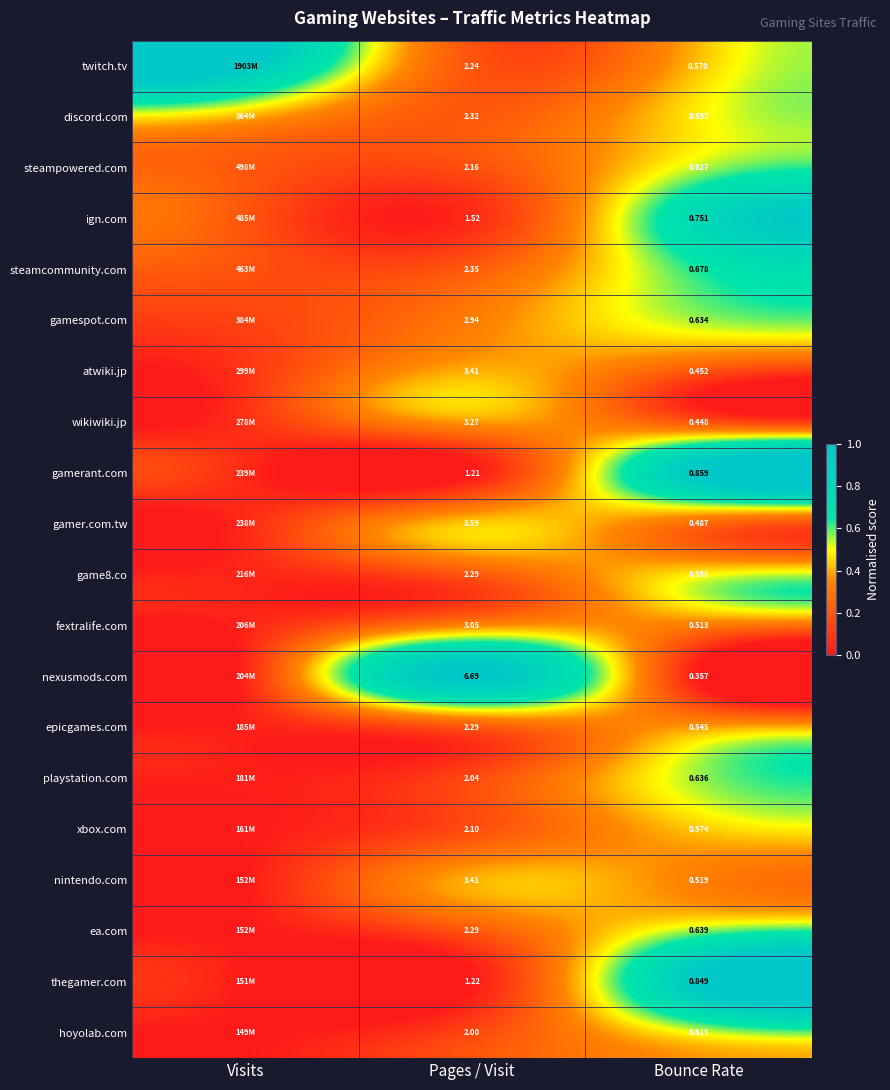

Is the value of fextralife.com at Pages / Visit greater than the value of discord.com at Pages / Visit?

Yes